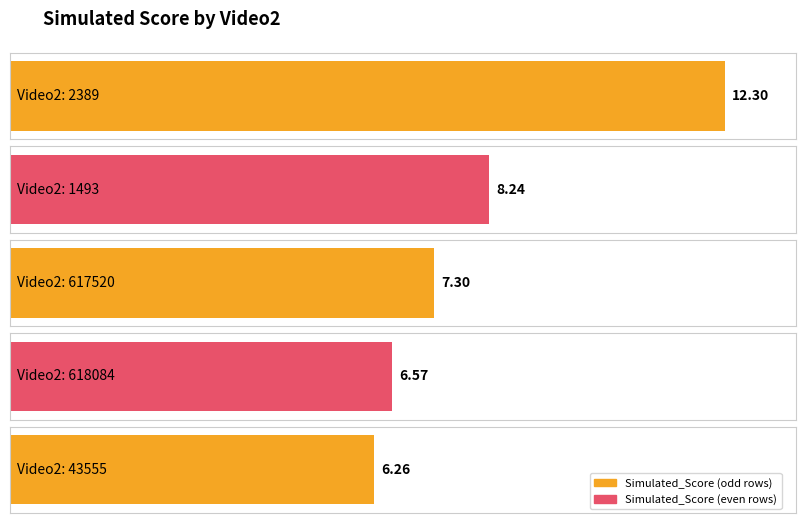

What is the difference between the maximum and minimum values?

6.0